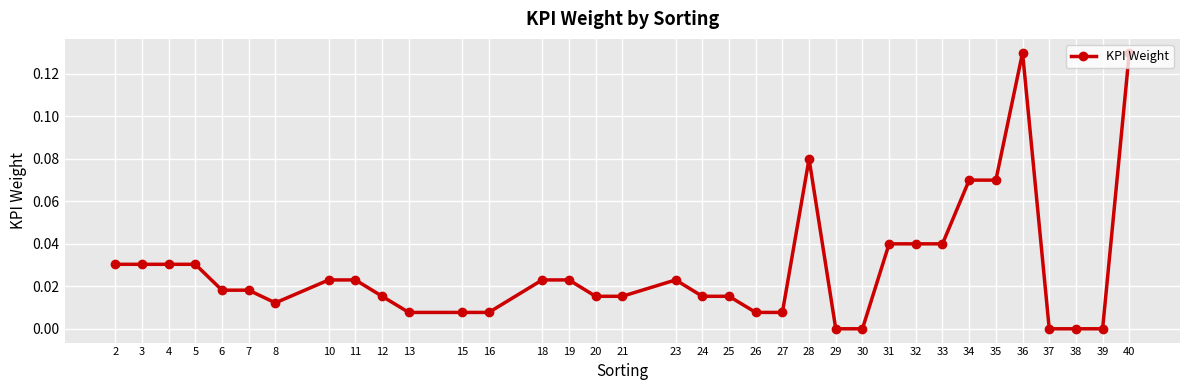

True or false: there are more than 1 points higher than both neighbors.

True